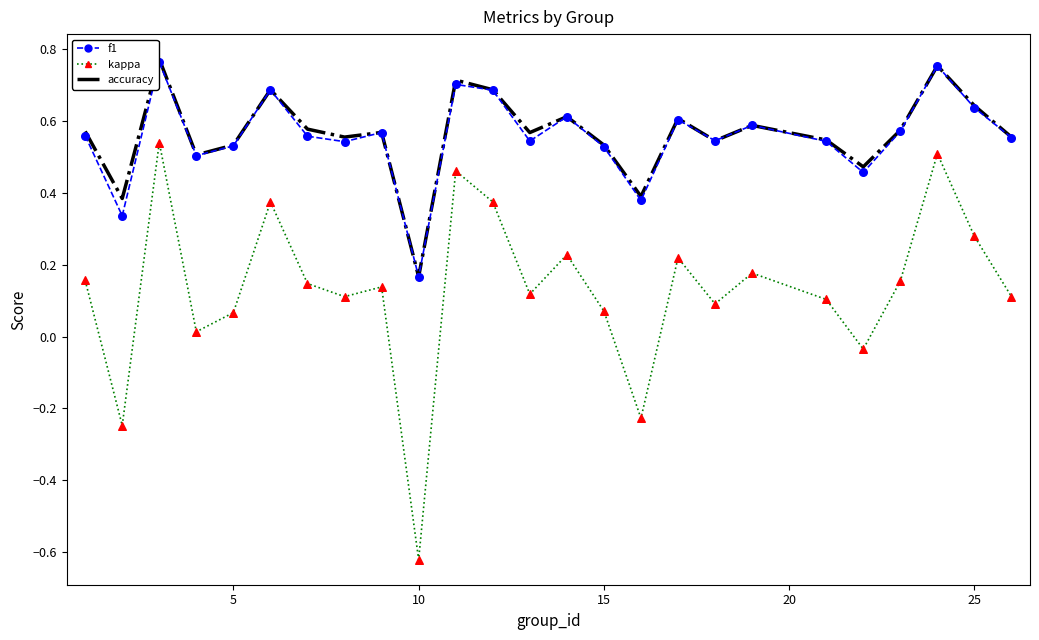

Which series has the largest range (max minus min)?

kappa